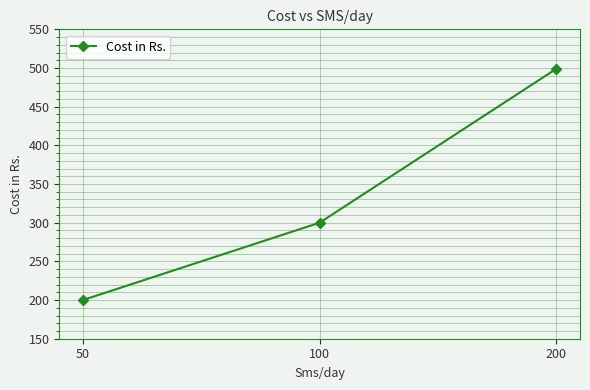

Where is the data nearest to the value 349?

100